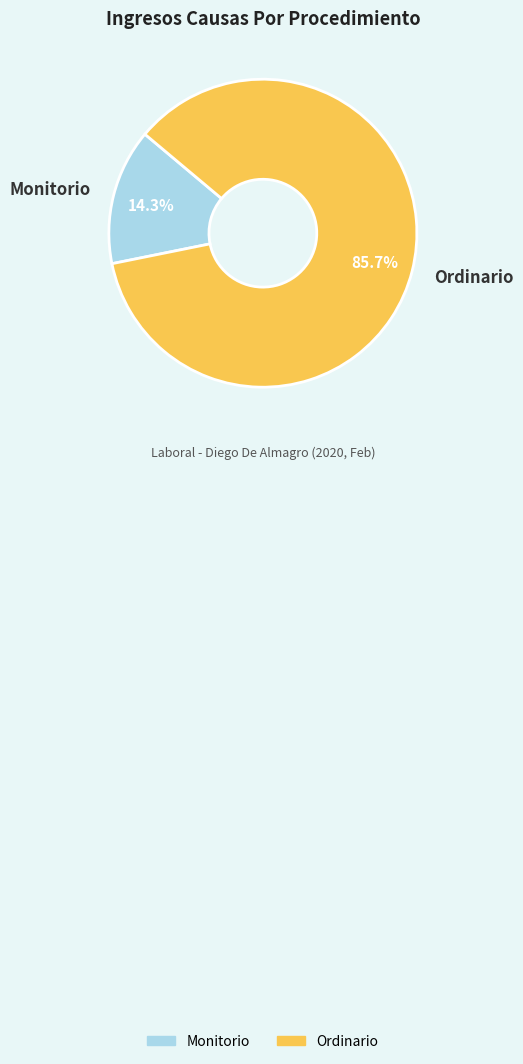

Combined, do Ordinario and Monitorio account for over 50%?

Yes